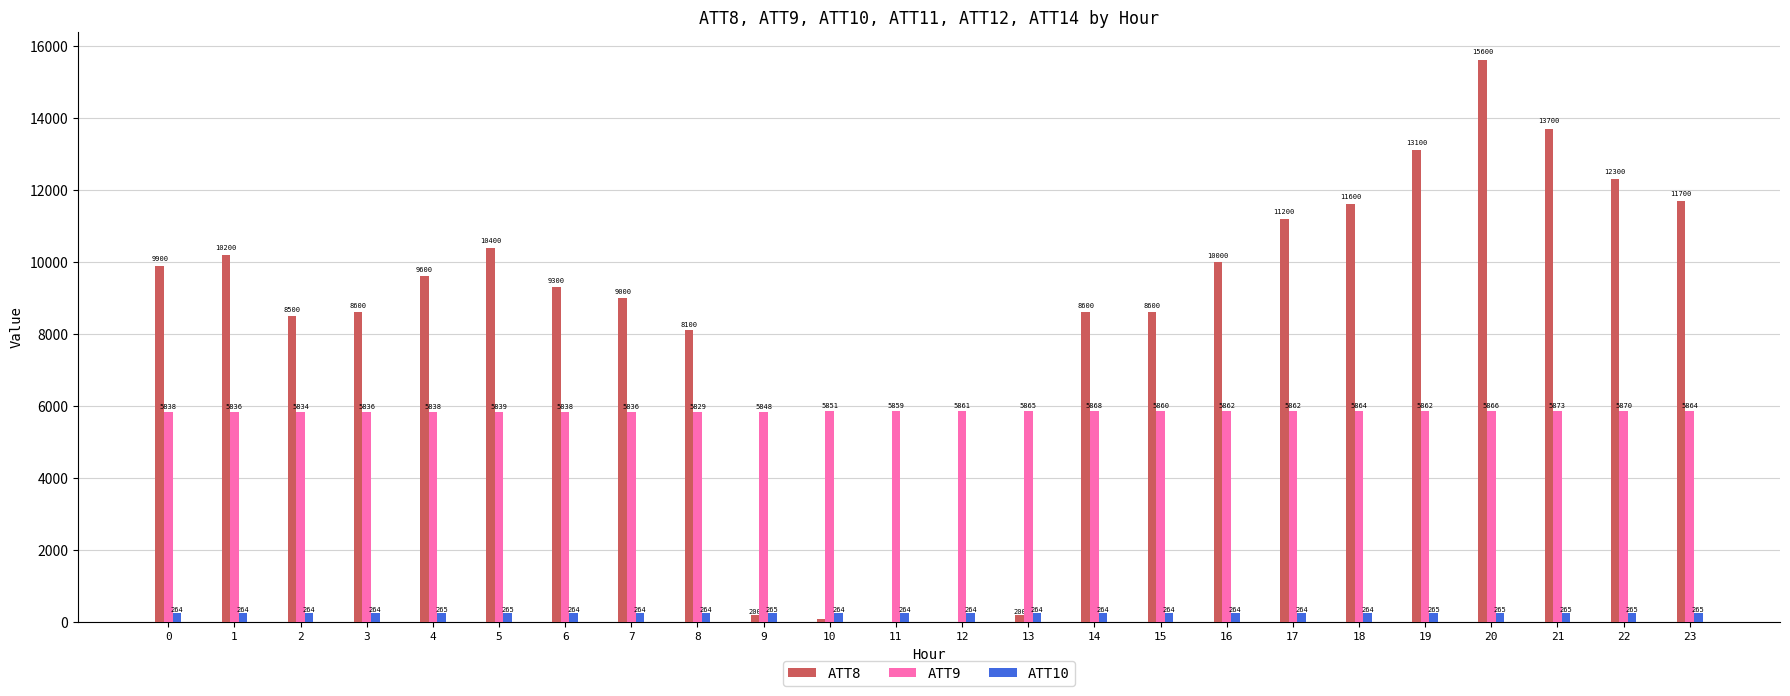

The ATT9 series shows 5861.6 at 16. True or false?

True